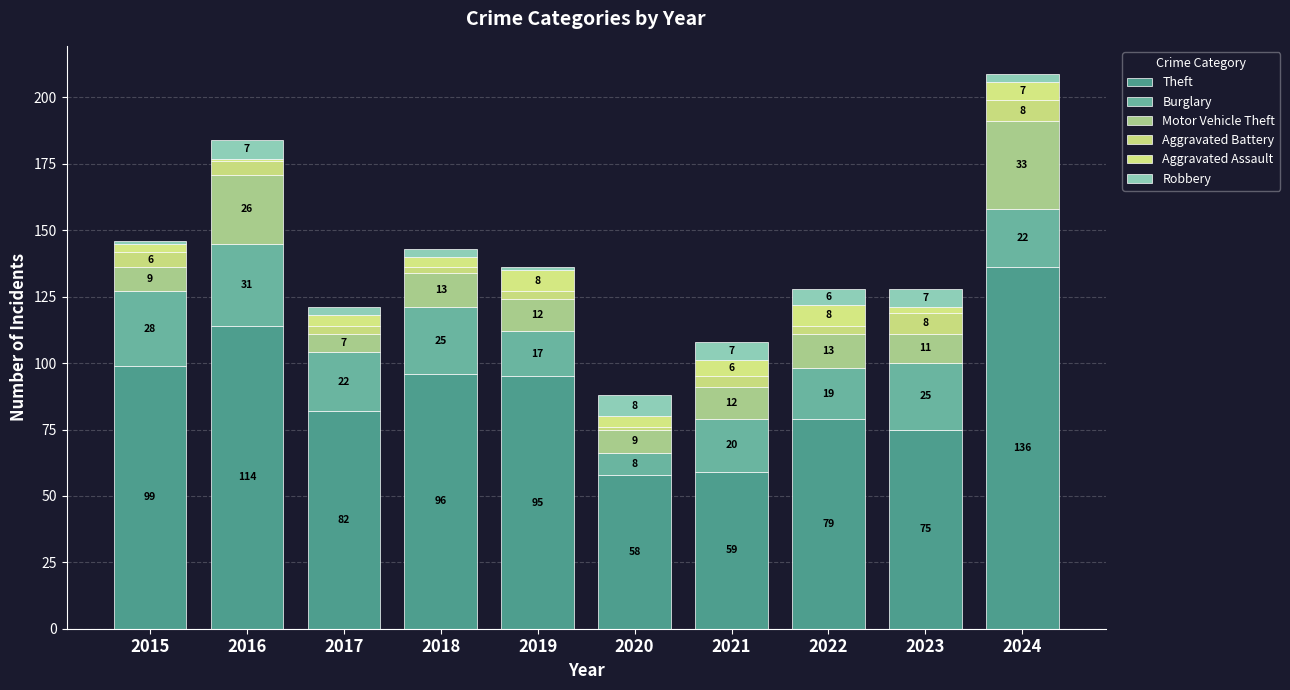

How many bars are there in total?

10